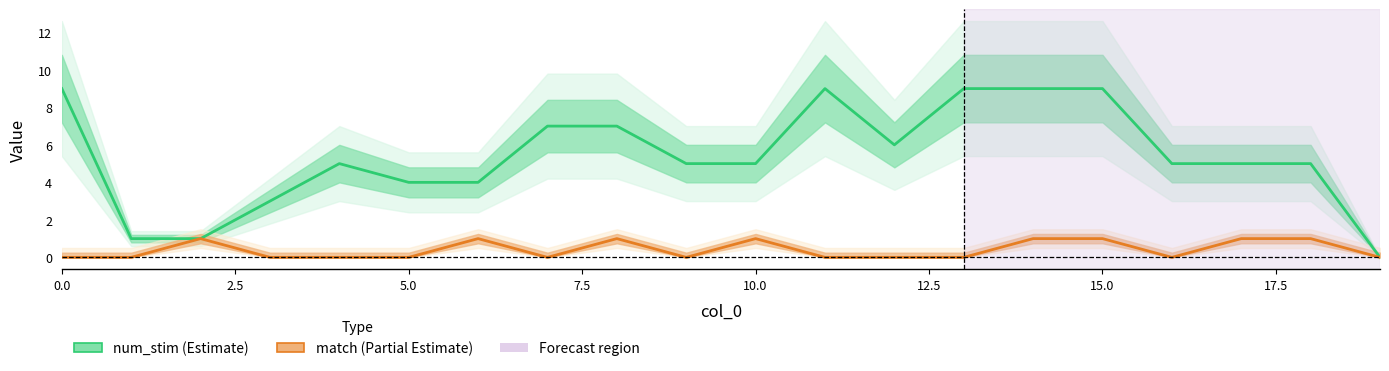

Is this an area chart (filled region under the line)?

No